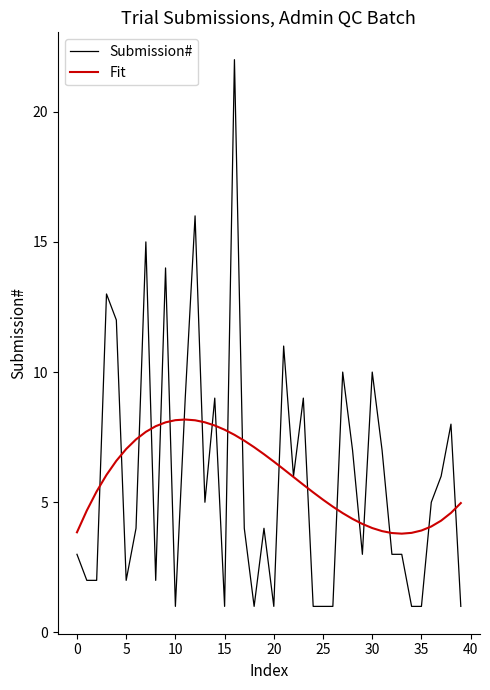

Which series has the largest range (max minus min)?

Submission#